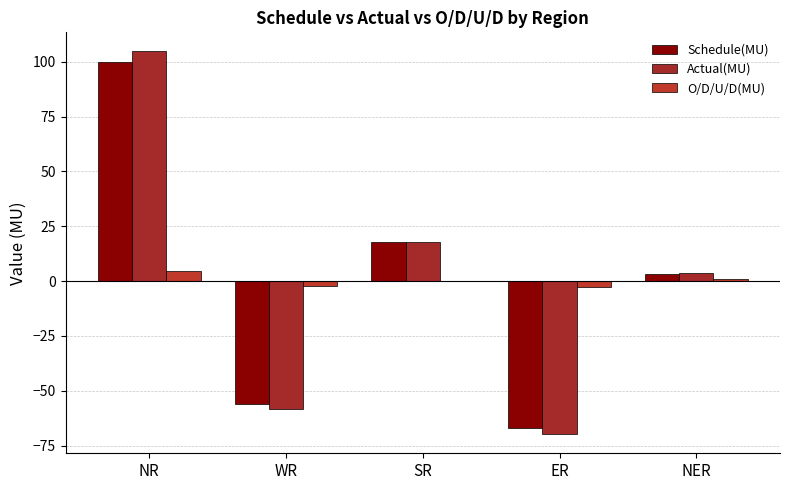

Count the number of data series in this chart.

3